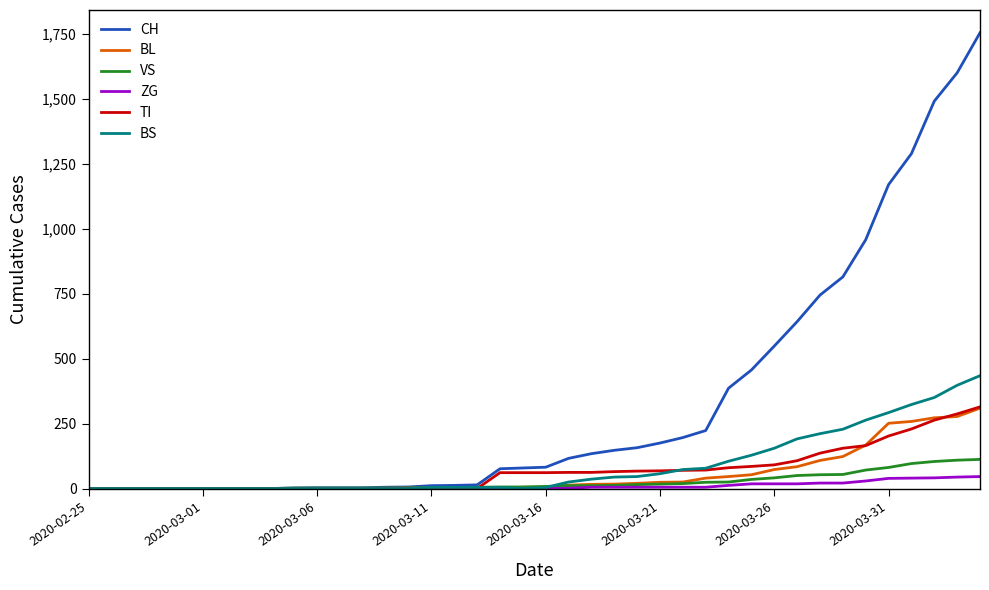

What is the greatest value displayed?

1753